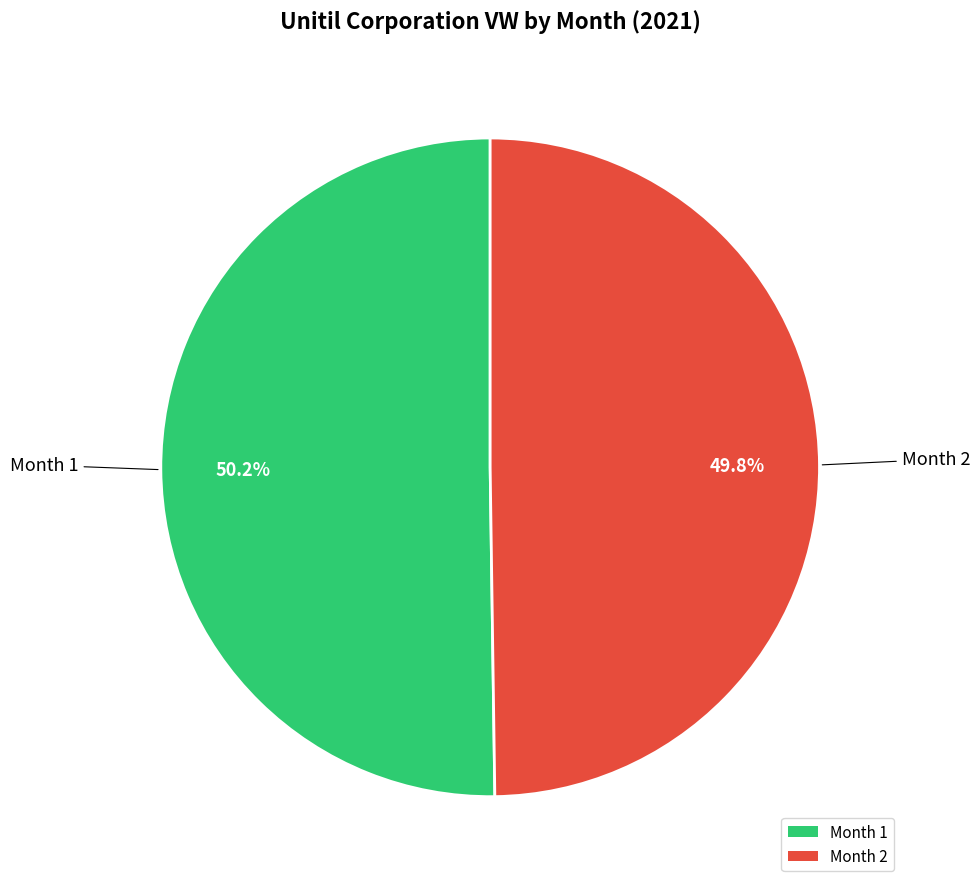

Is there a majority slice in this chart?

Yes